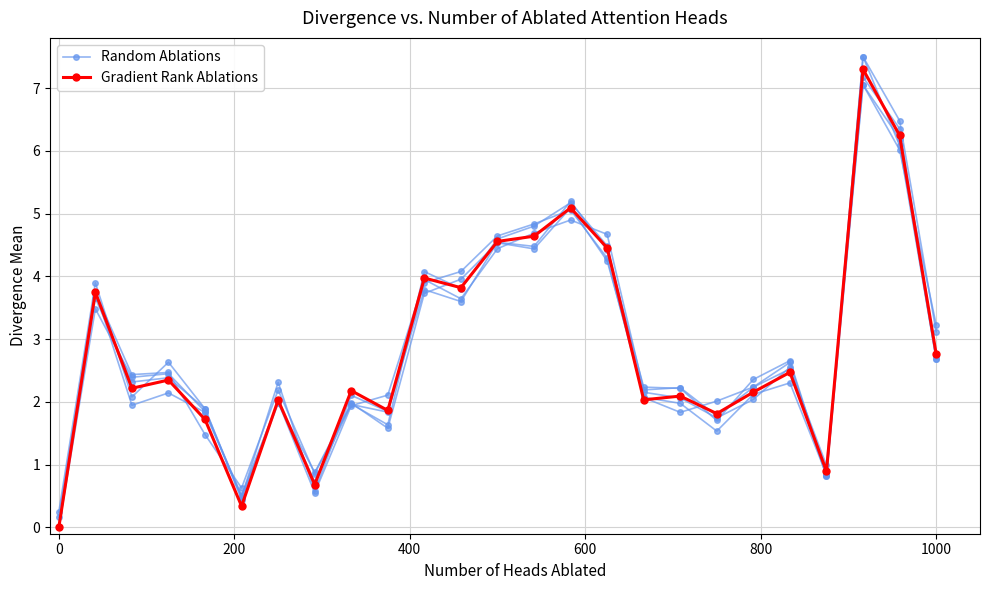

How many positive values does the Gradient Rank Ablations series have?

24